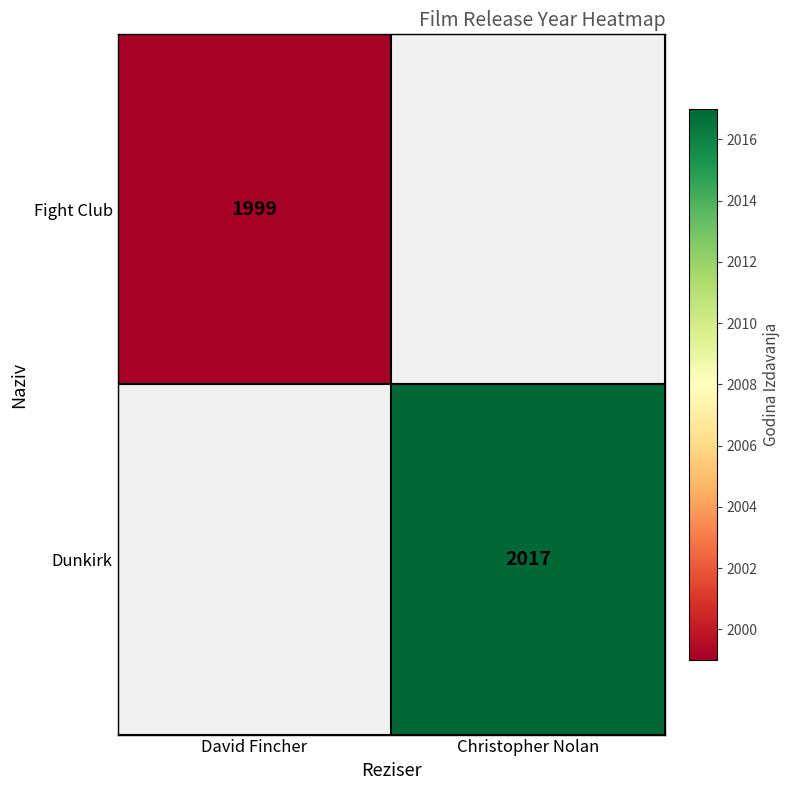

Is it true that Dunkirk equals 2017 at Christopher Nolan?

True